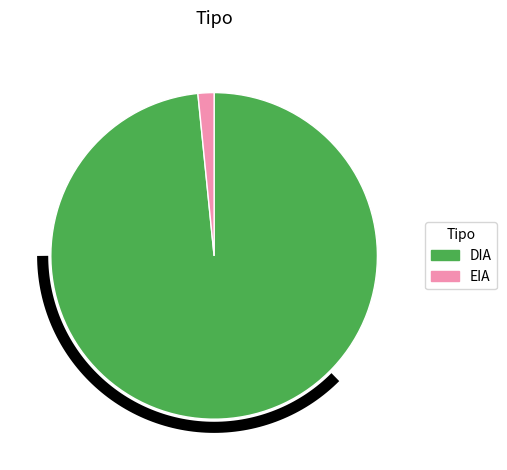

What is the change in value from DIA to EIA?

-49